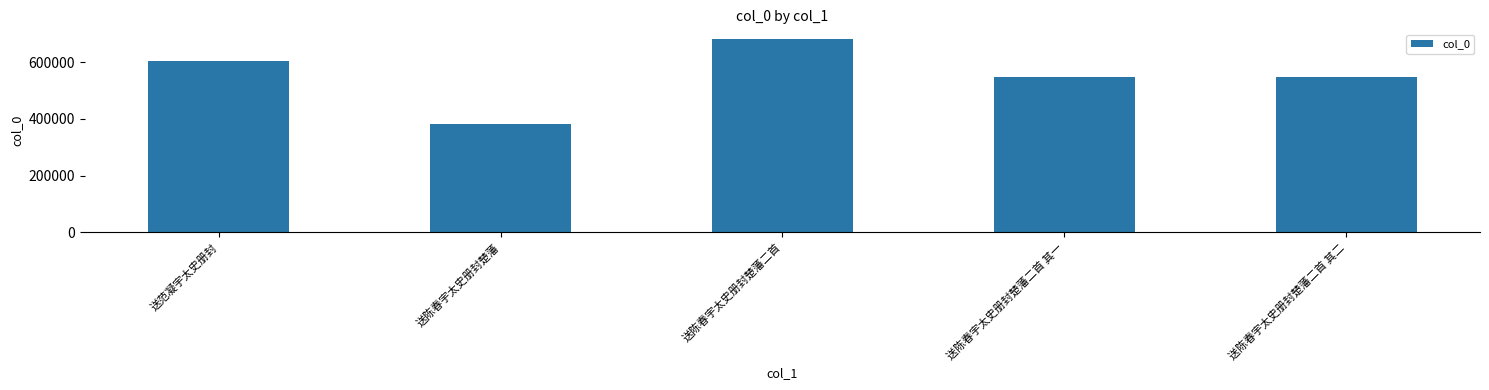

Are the bars horizontal?

No